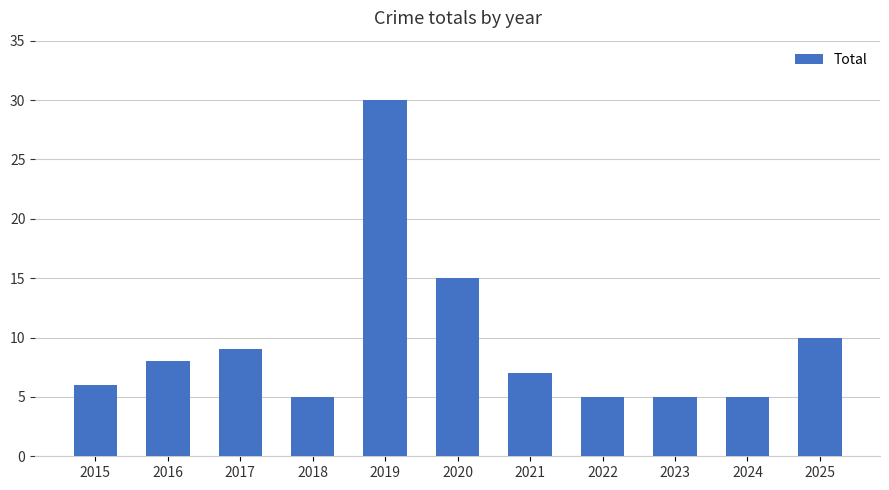

What is the difference between the maximum and second lowest values?

25